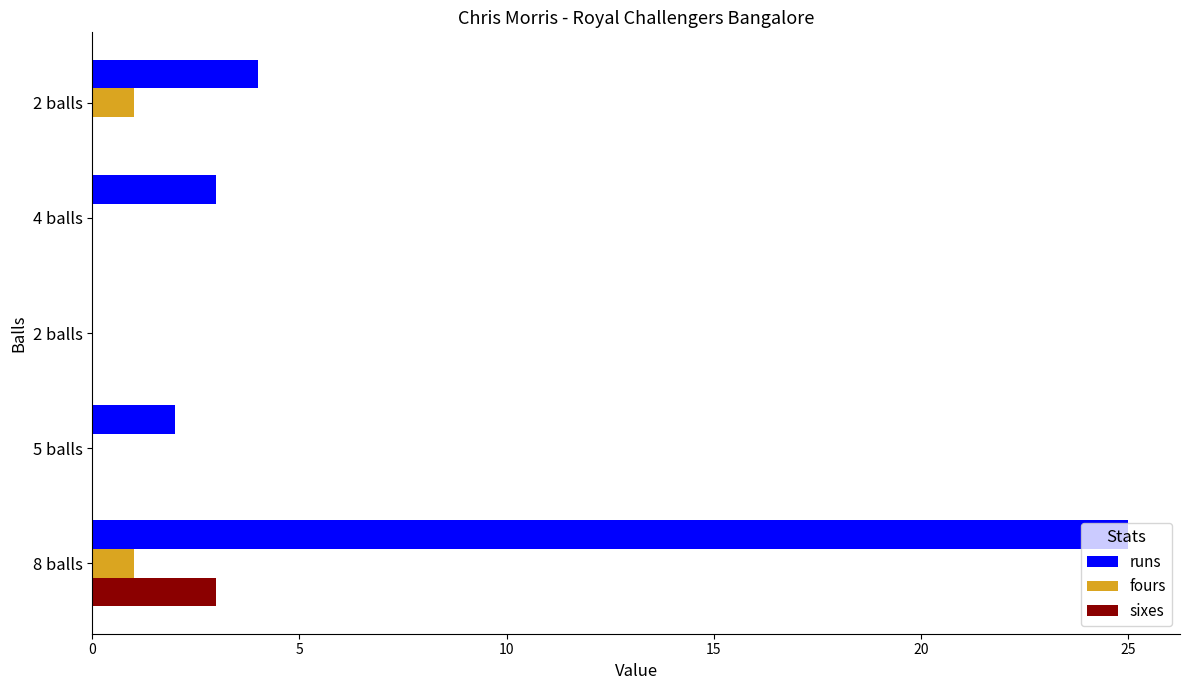

Count the number of categories in the chart.

5